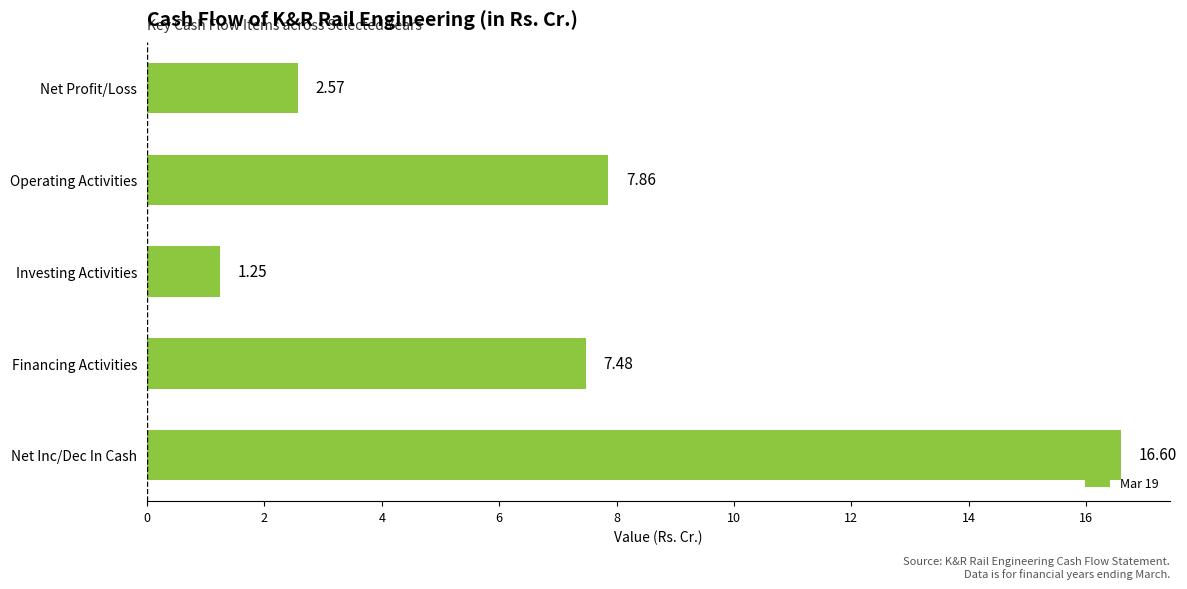

What is the sum of all values?

35.8